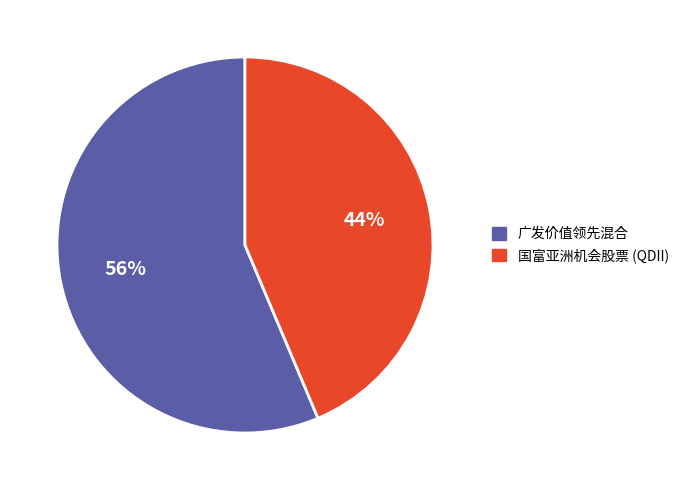

To the nearest percent, what is the combined percentage of 广发价值领先混合 and 国富亚洲机会股票 (QDII)?

100%